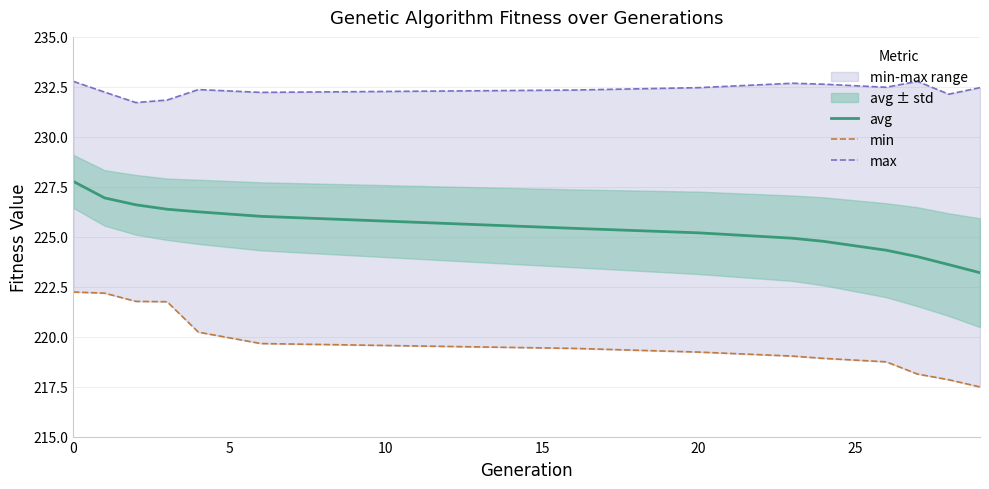

What is the highest value of the avg series?

227.8